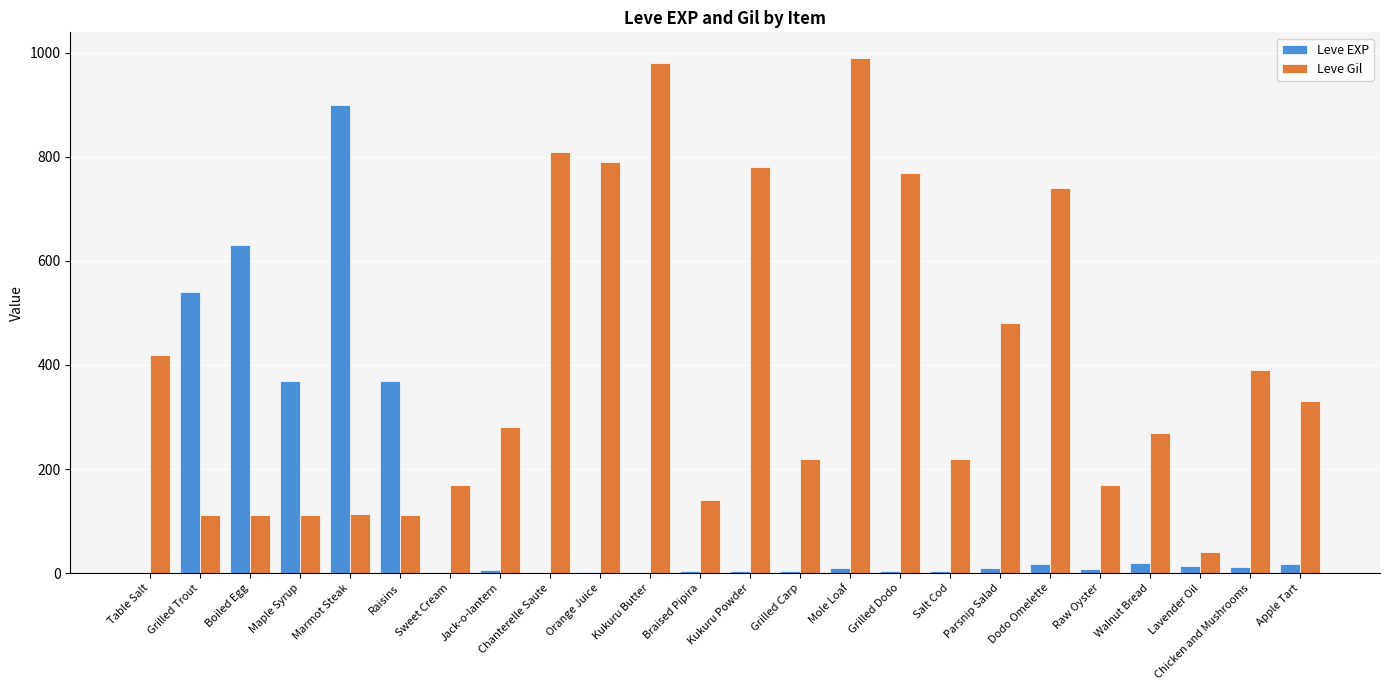

At which label does Leve Gil first exceed 280?

Table Salt